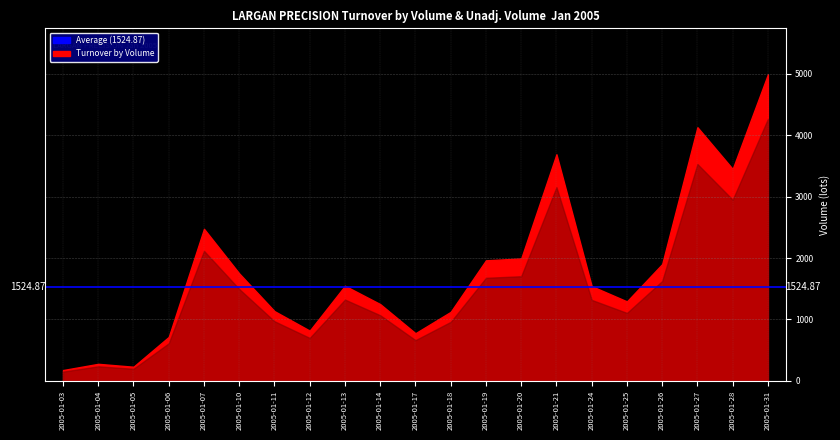

Does the chart display data point markers on the line(s)?

No